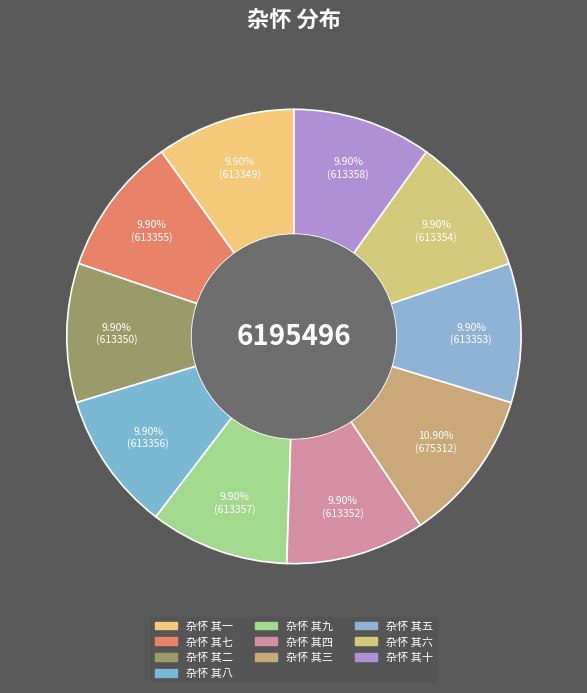

How many slices are in this pie chart?

10